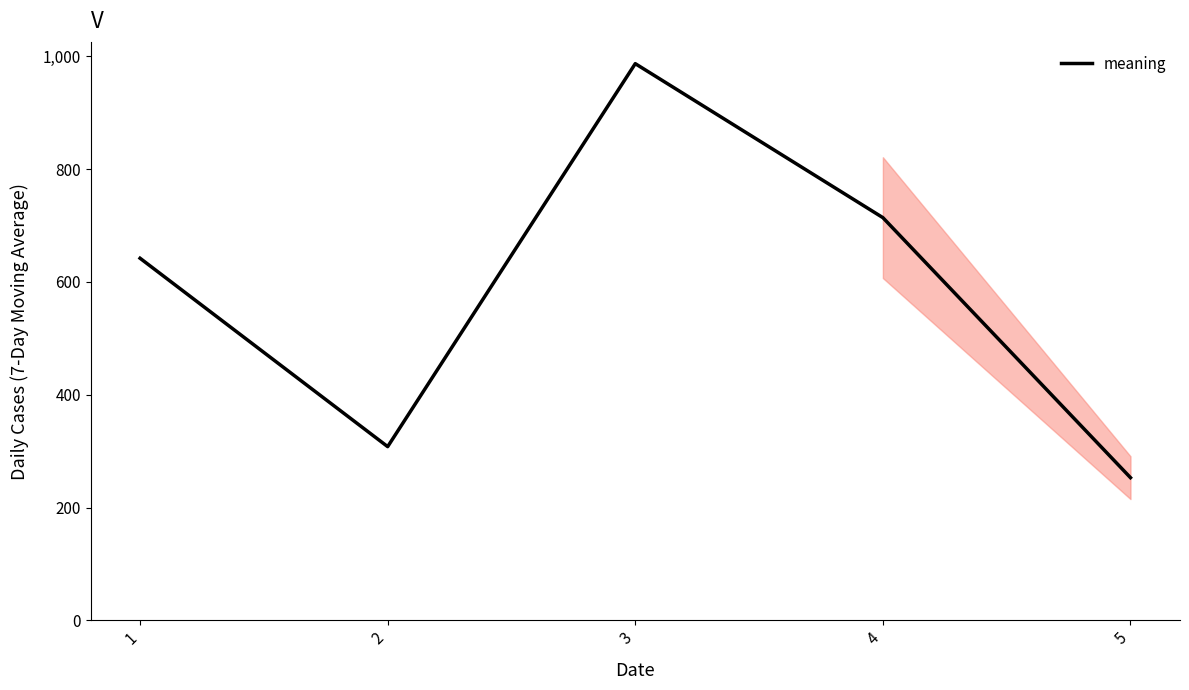

Is it true that the value at 4 is 494?

False